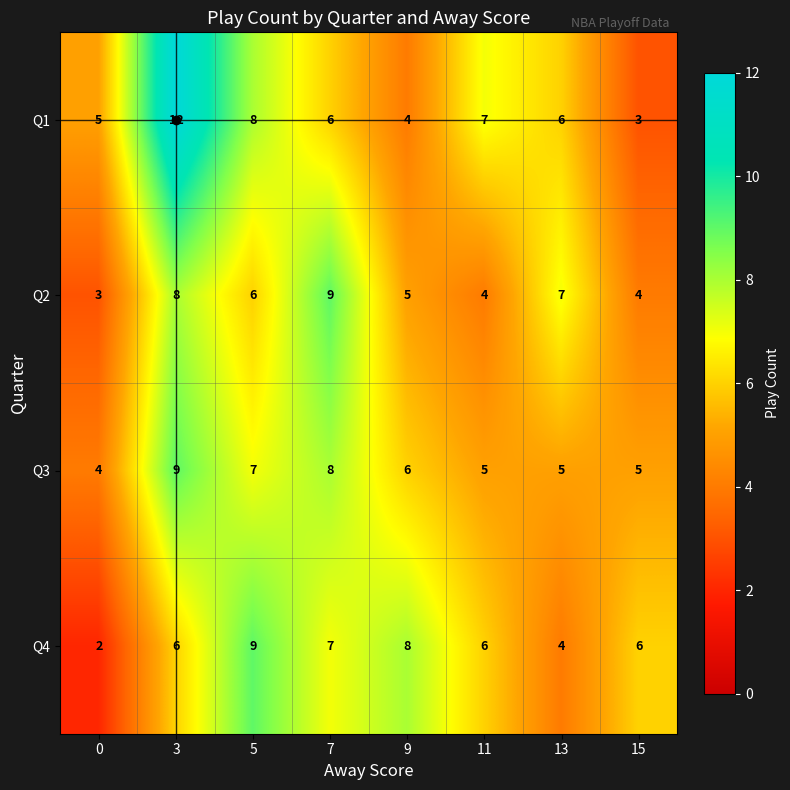

What is the difference between the highest and lowest values at 7?

3